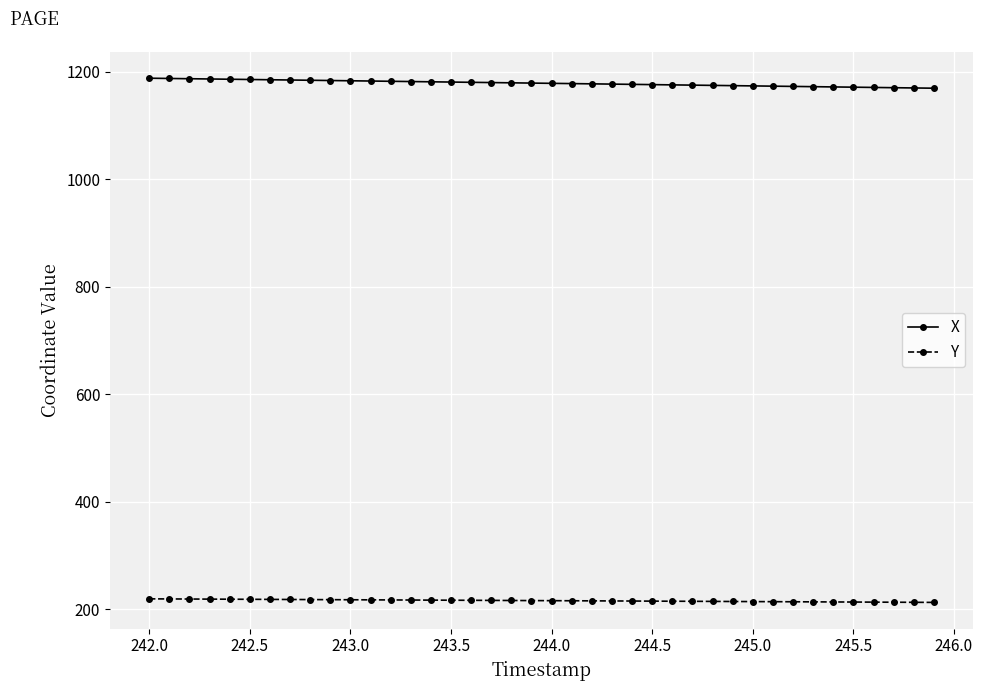

How many distinct data groups are displayed?

2